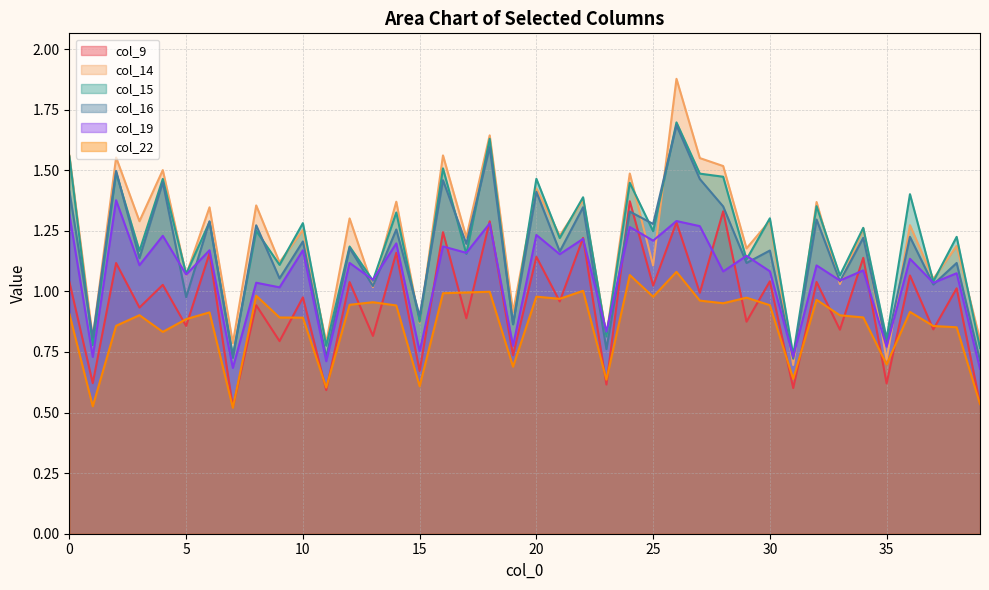

Which series has the largest total across all categories?

col_14